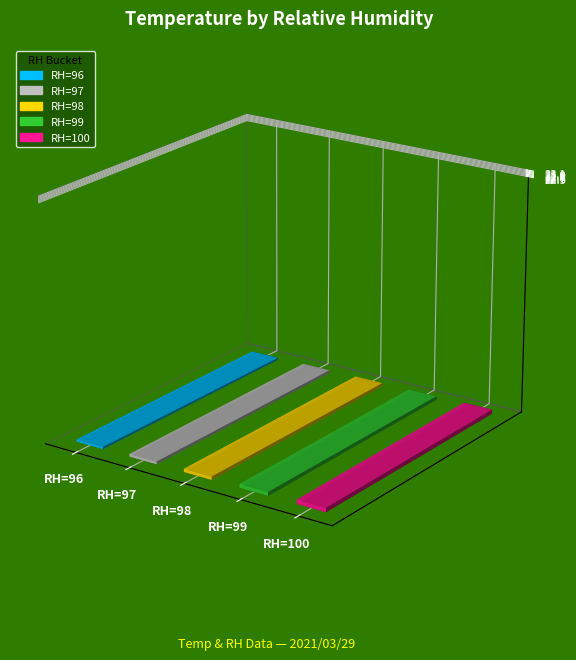

Does the chart contain stacked bars?

No